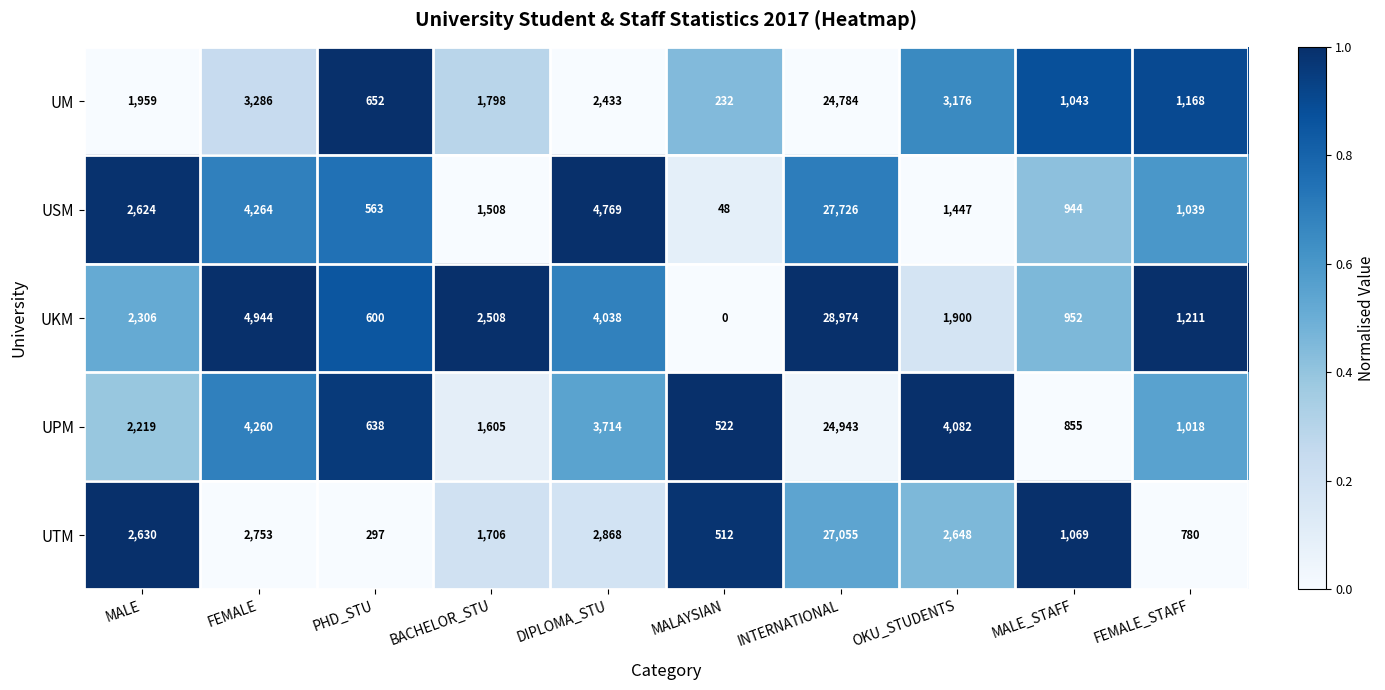

What is the greatest value displayed?

28974